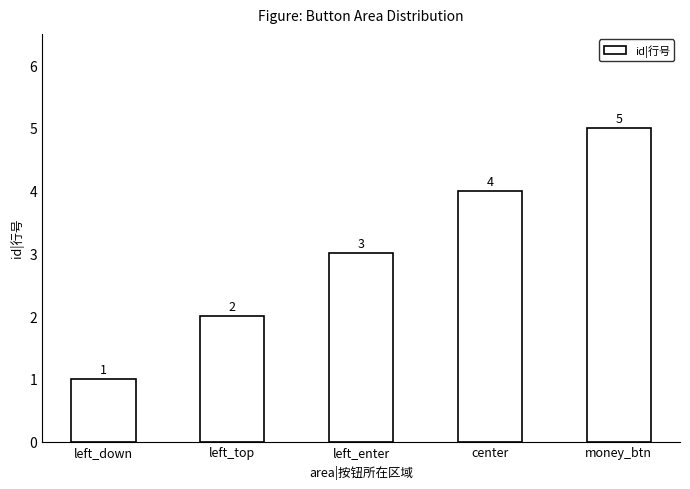

Which category has the highest value across all series?

money_btn